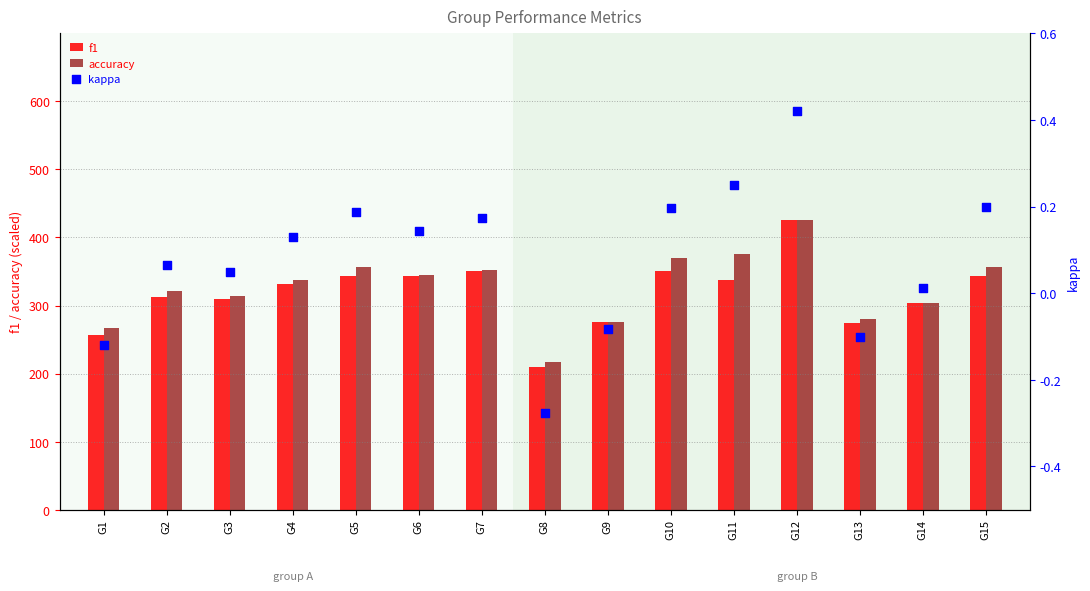

At which category is the sum across all series the highest?

G12